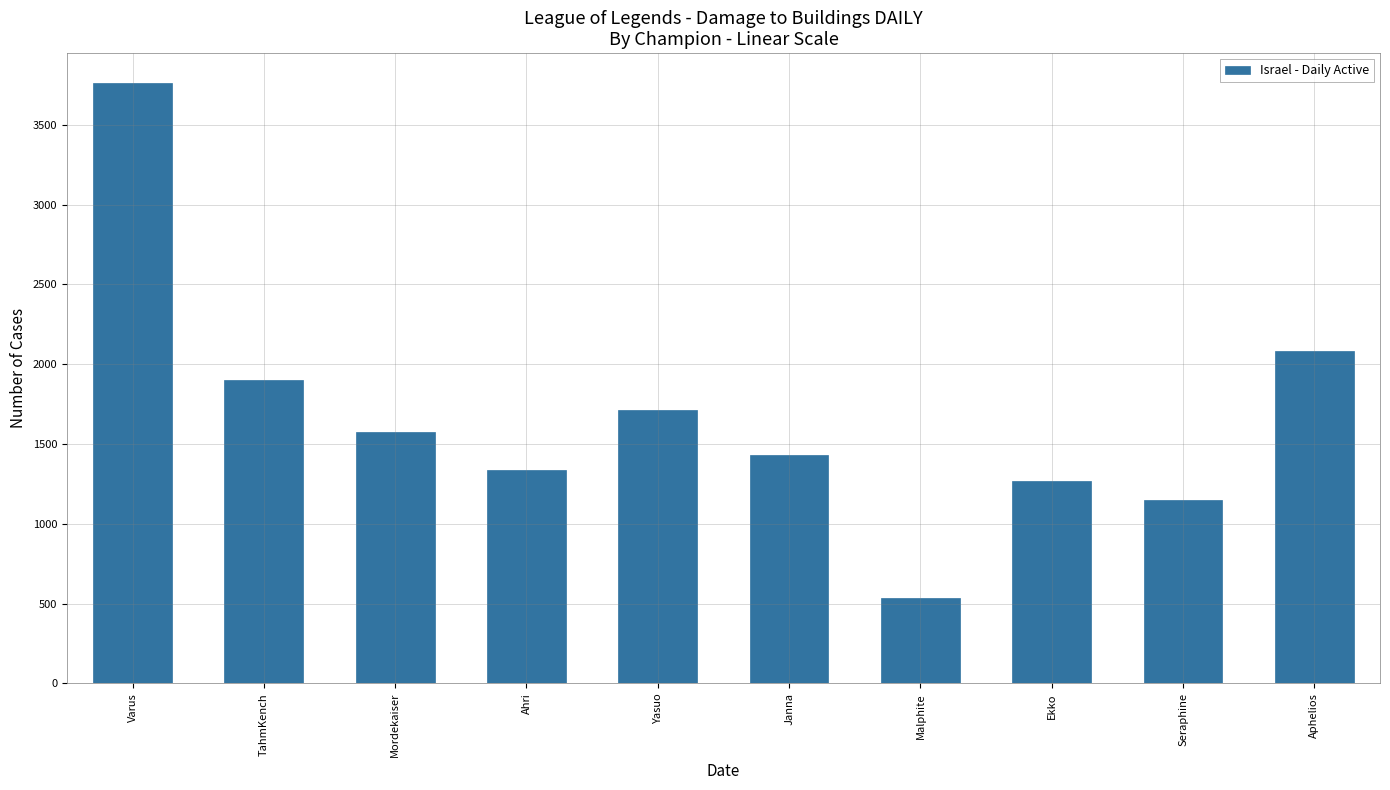

What is the change in value from Janna to Malphite?

-896